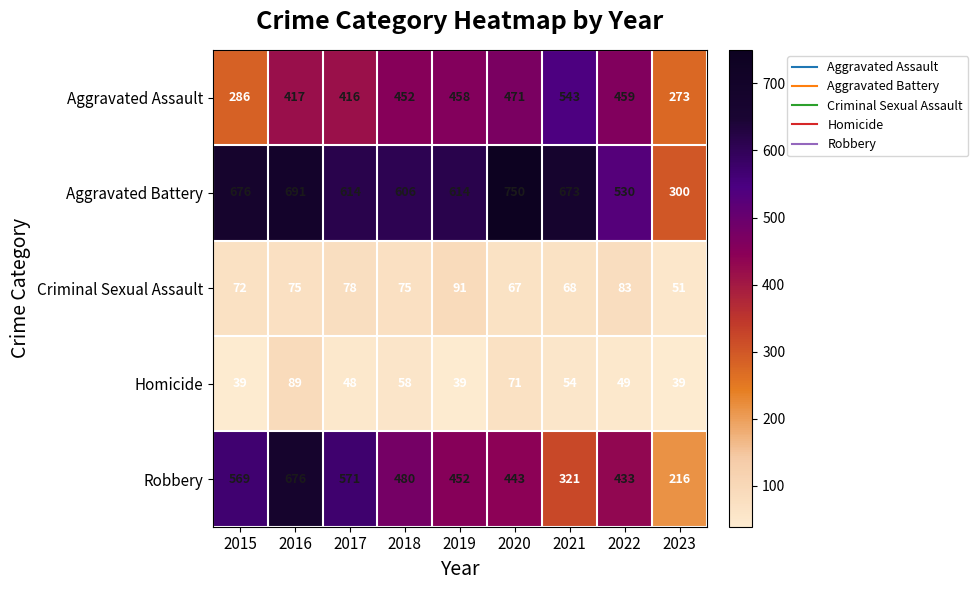

The Robbery series shows 165 at 2016. True or false?

False